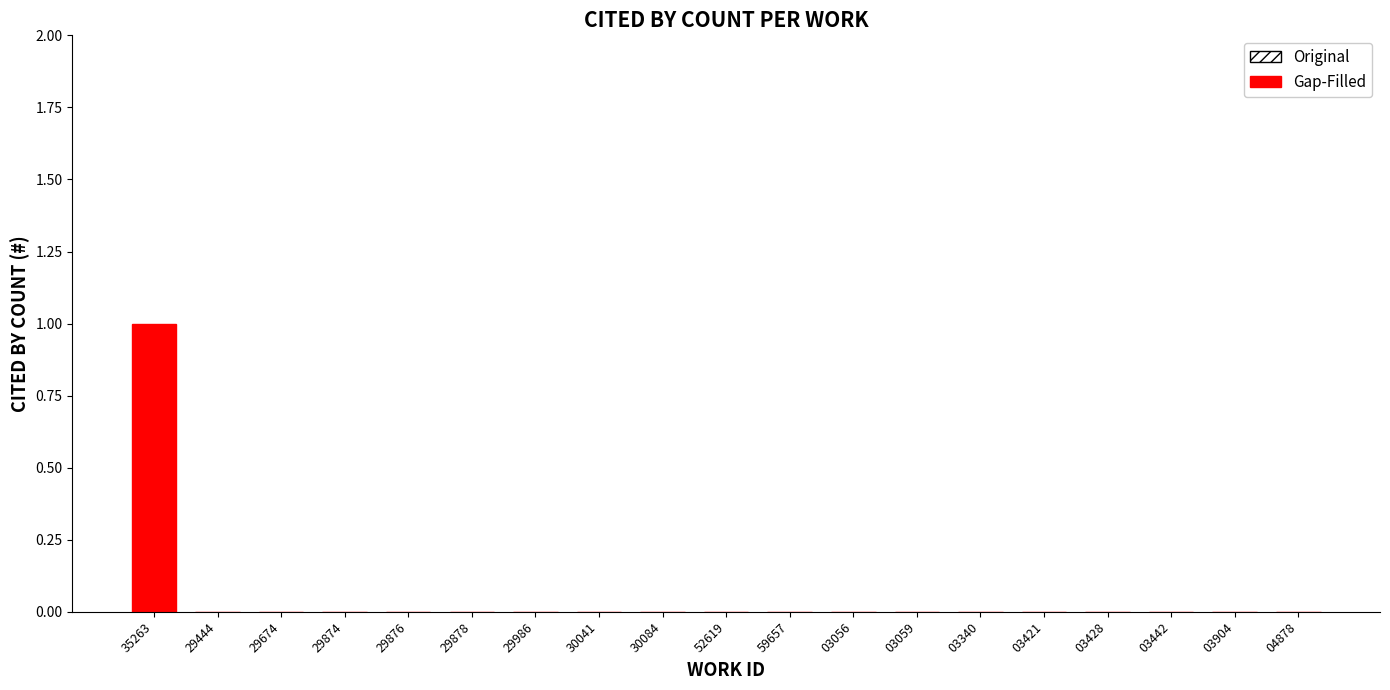

Reading right to left, extract all data points from this chart.

04878=0	03904=0	03442=0	03428=0	03421=0	03340=0	03059=0	03056=0	59657=0	52619=0	30084=0	30041=0	29986=0	29878=0	29876=0	29874=0	29674=0	29444=0	35263=1